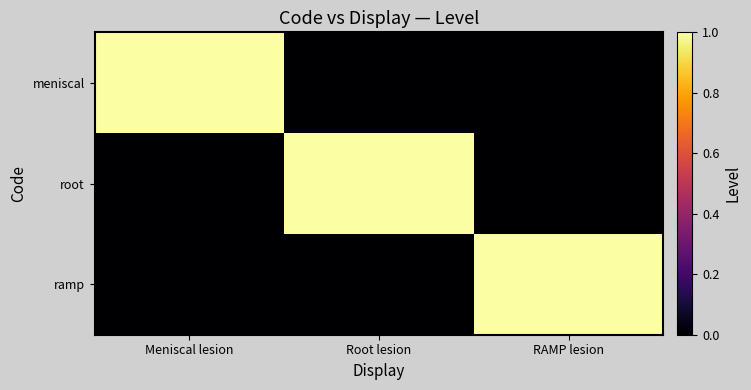

Count the number of data series in this chart.

3